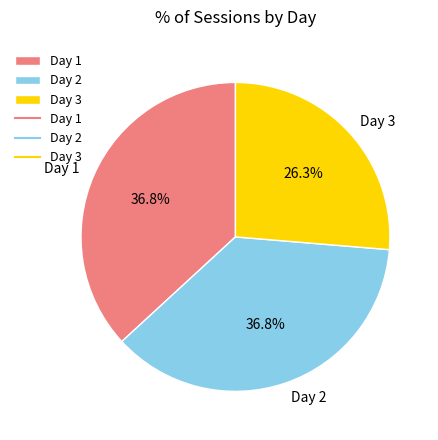

Which slice is the smallest?

Day 3